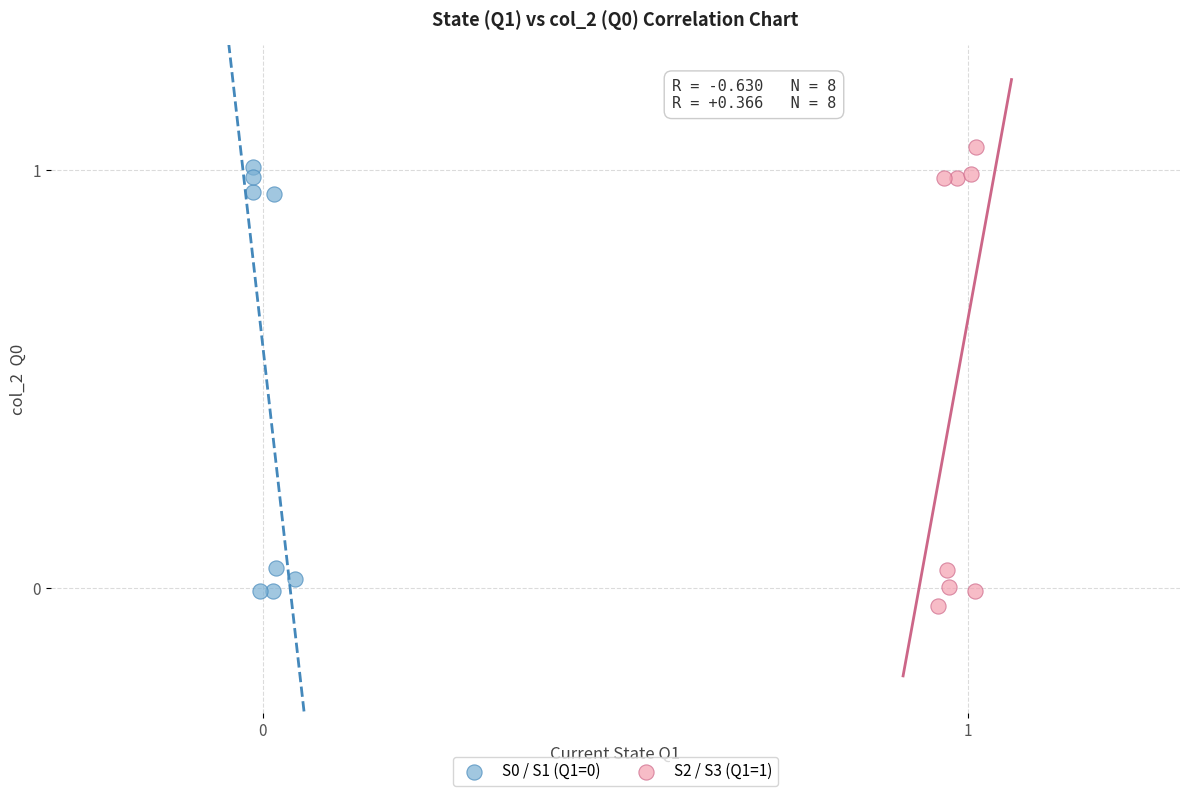

Which series reaches the maximum Y coordinate?

S2 / S3 (Q1=1)